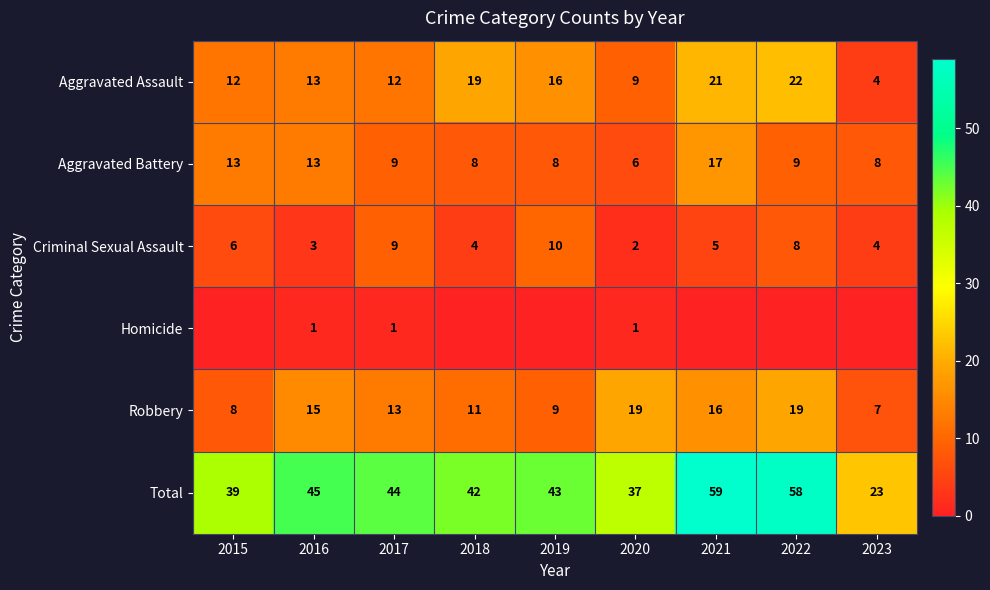

Where does the Aggravated Battery series first go above 9?

2015